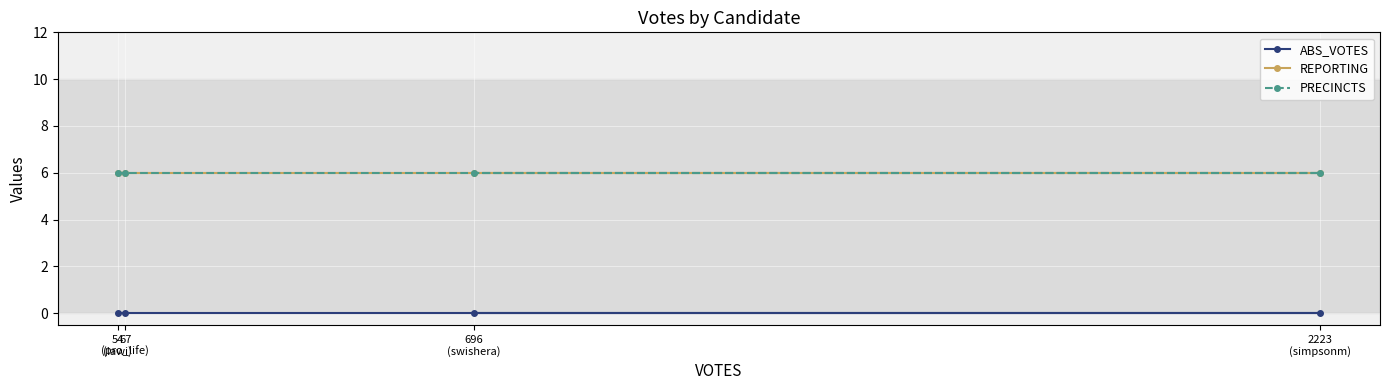

True or false: PRECINCTS and ABS_VOTES intersect in this chart.

False